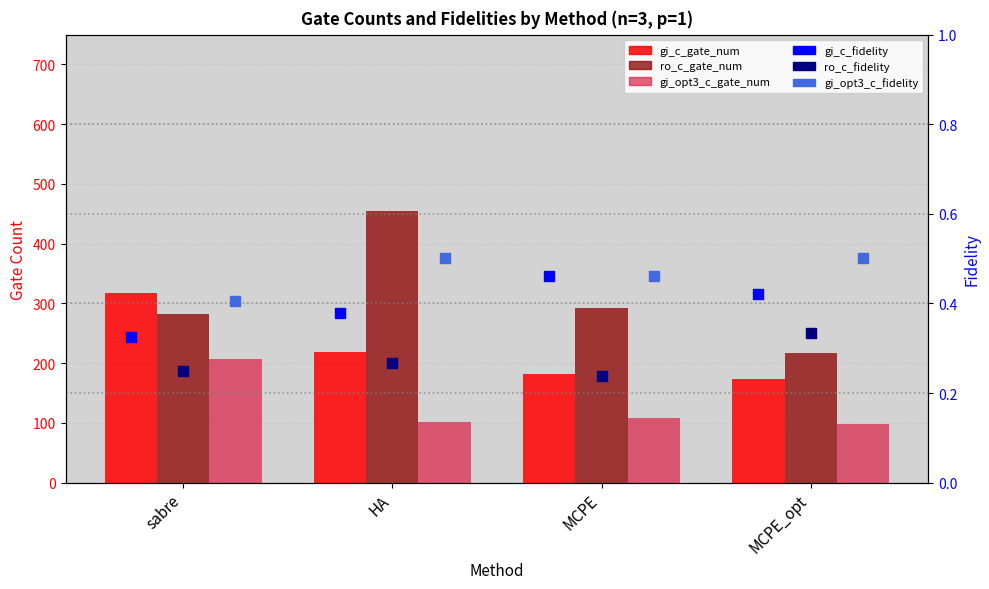

At how many categories does at least one series exceed 217?

3